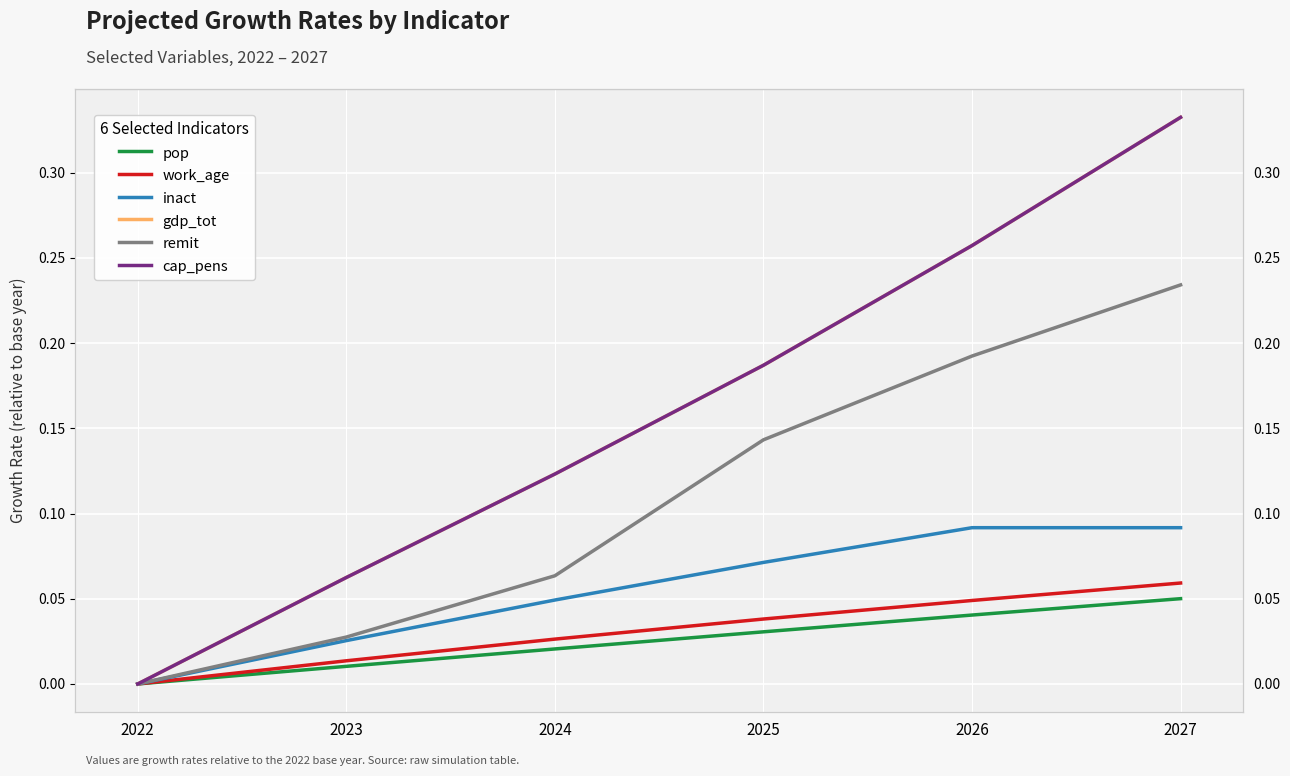

Is it true that cap_pens equals 0.1 at 2024?

True